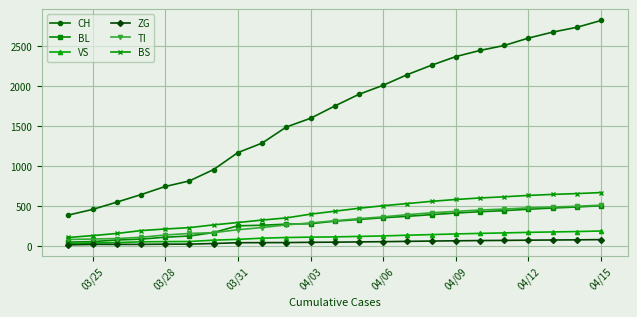

True or false: CH and BS intersect in this chart.

False